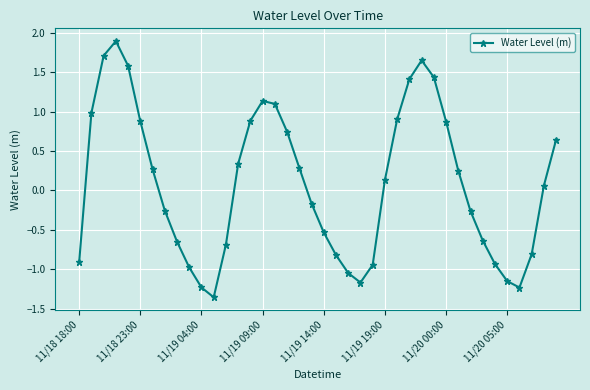

What is the greatest value displayed?

1.9